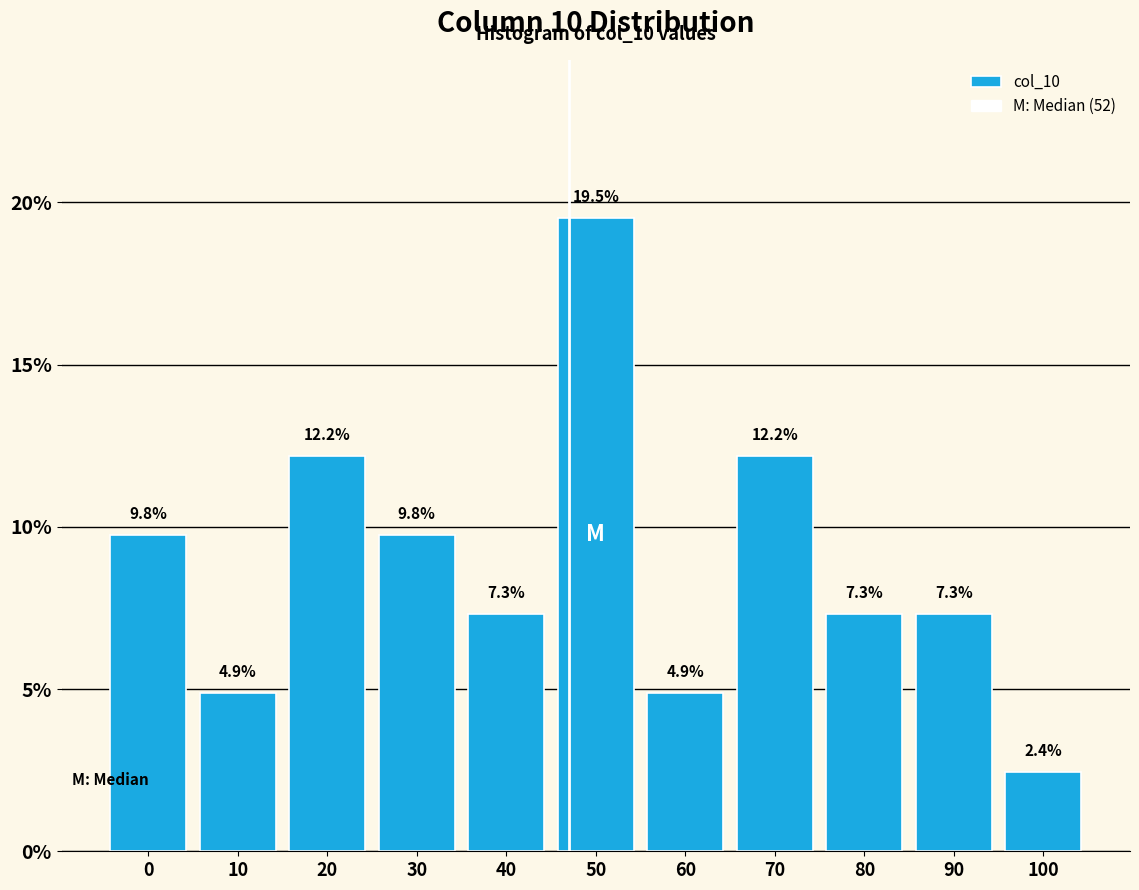

Reading left to right, what are all the values shown in this chart?

9.8	4.9	12.2	9.8	7.3	19.5	4.9	12.2	7.3	7.3	2.4